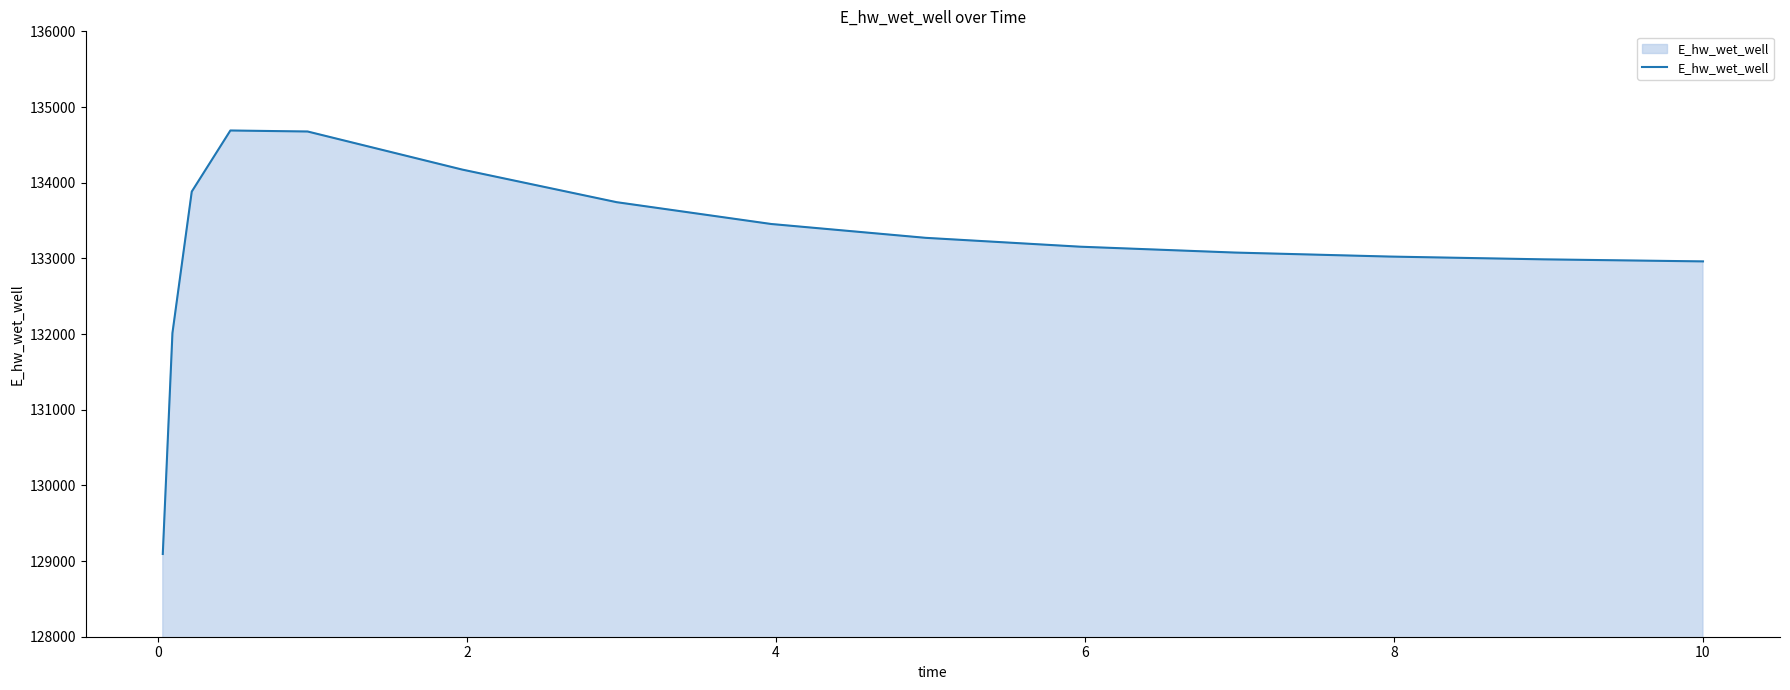

What is the difference between the maximum and minimum values?

5596.4